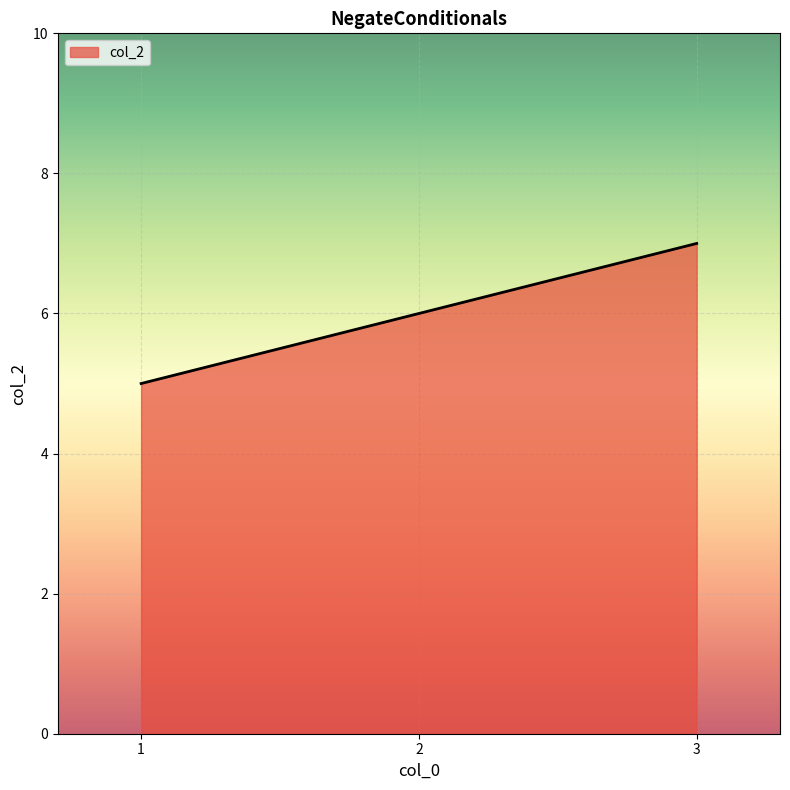

Rank the categories by value from highest to lowest.

3, 2, 1